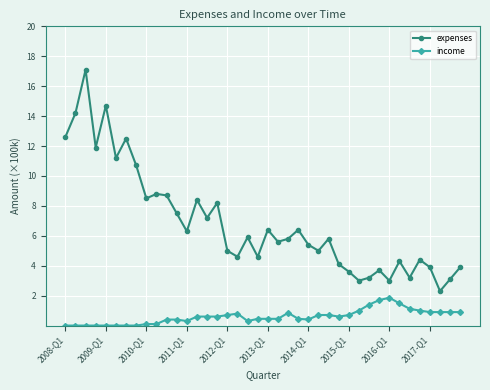

Which series has the widest spread of values?

expenses